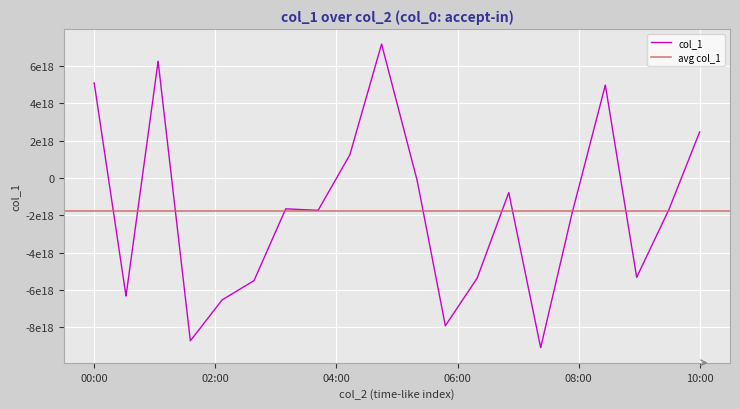

Reading left to right, transcribe all the data shown in this chart.

5103089369149954048	5103089369149954048	-6325883778776934400	-6325883778776934400	6257195354512491520	6257195354512491520	-8722591560574510080	-8722591560574510080	-6531892235576496128	-6531892235576496128	-5497961738877044736	-5497961738877044736	-1648994543885104384	-1648994543885104384	-1730427225077214976	-1730427225077214976	1241753910990980608	1241753910990980608	7184290679677301760	7184290679677301760	-125727920842768000	-125727920842768000	-7918963201454319616	-7918963201454319616	-5363832953854929920	-5363832953854929920	-779998305301591680	-779998305301591680	-9092294397526886400	-9092294397526886400	-1813881644173043200	-1813881644173043200	4983536771217716224	4983536771217716224	-5320691852454526976	-5320691852454526976	-1710929664388503552	-1710929664388503552	2477435937112292864	2477435937112292864